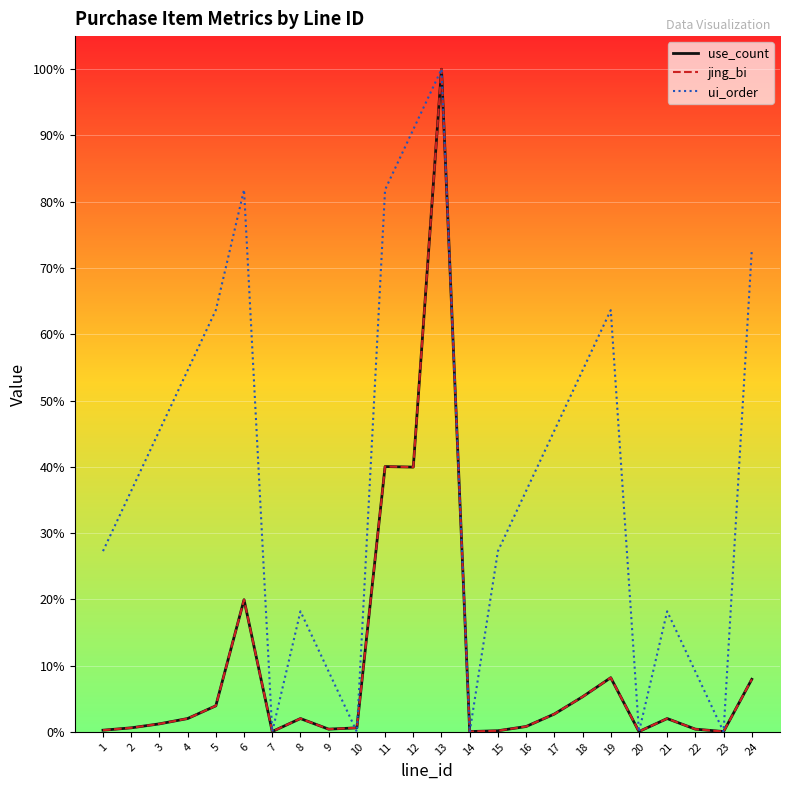

Does the chart display data point markers on the line(s)?

No